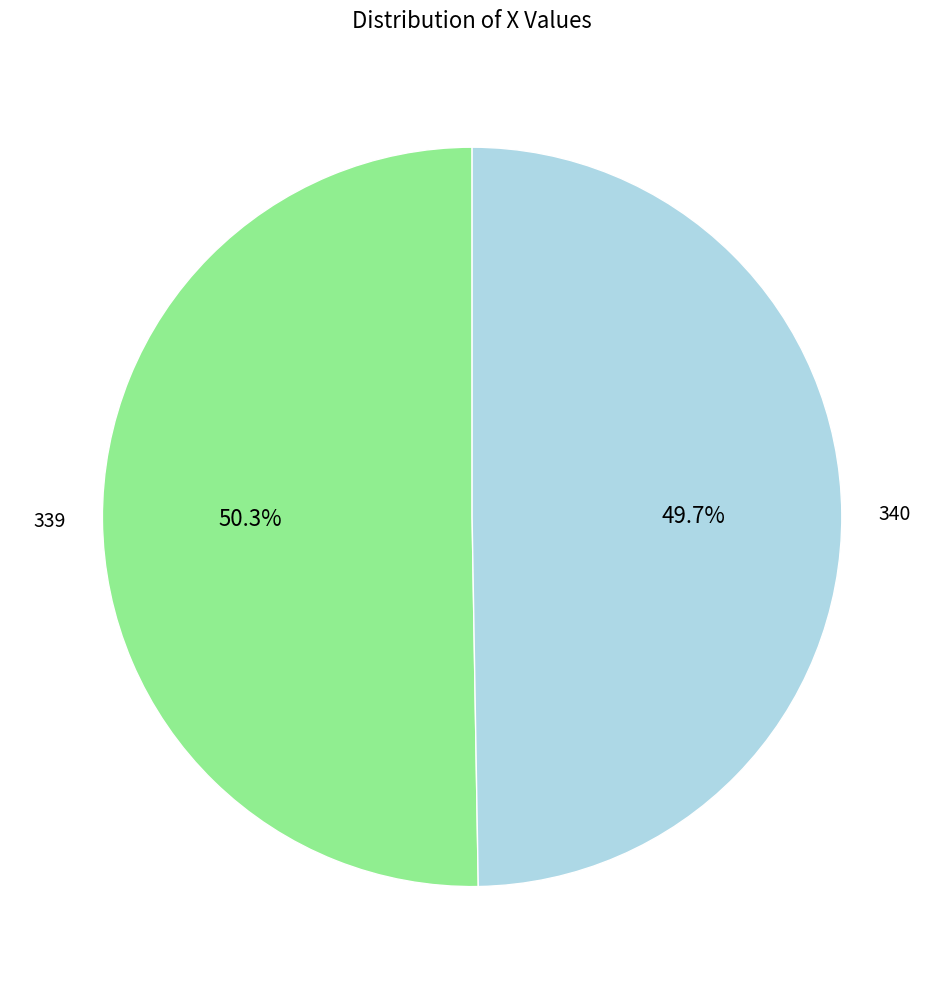

What is the total percentage of 339 and 340?

100.0%